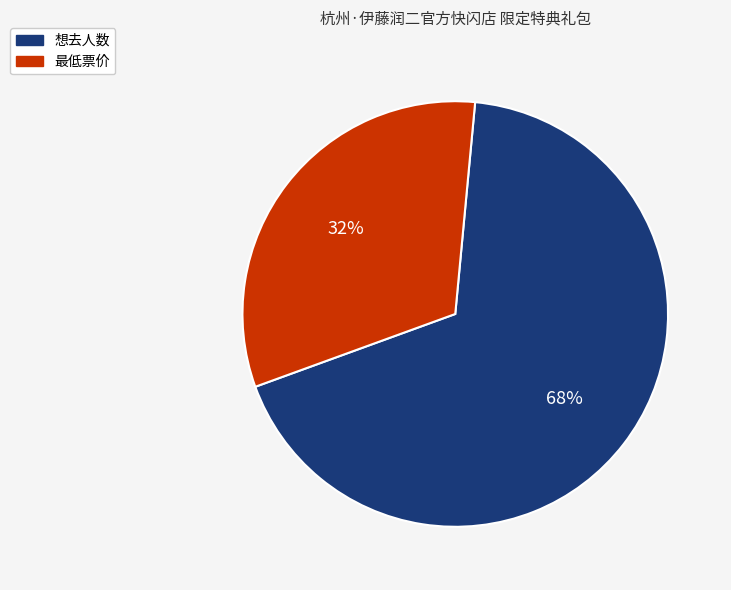

To the nearest percent, what portion does 想去人数 represent?

68%